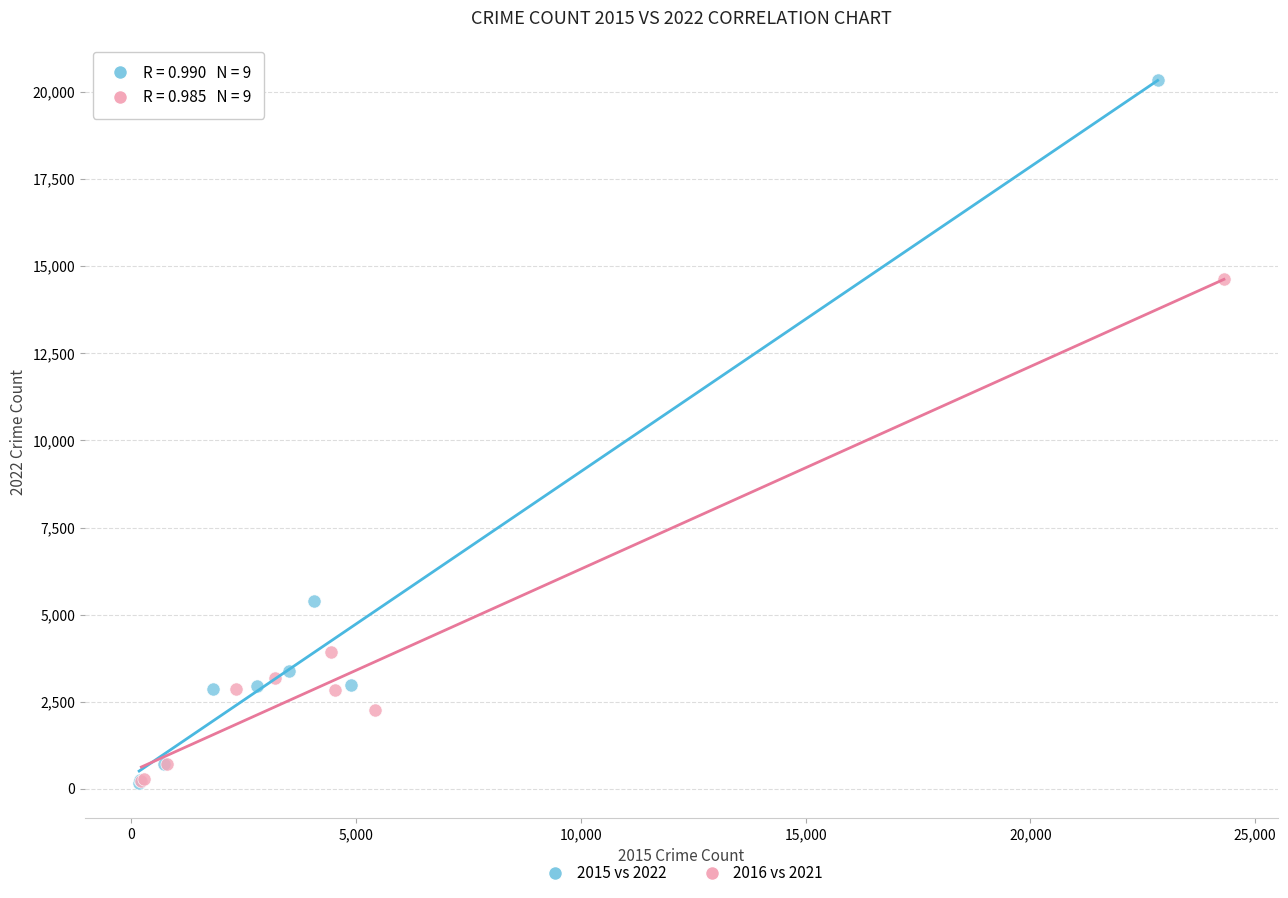

Which series has the widest spread of Y values?

2015 vs 2022